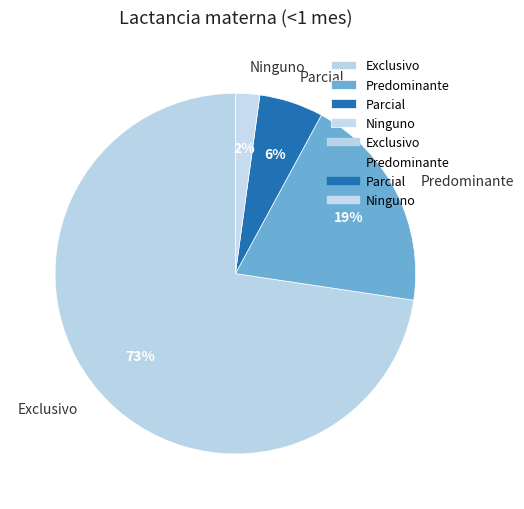

Does Exclusivo account for over 50% of the chart?

Yes